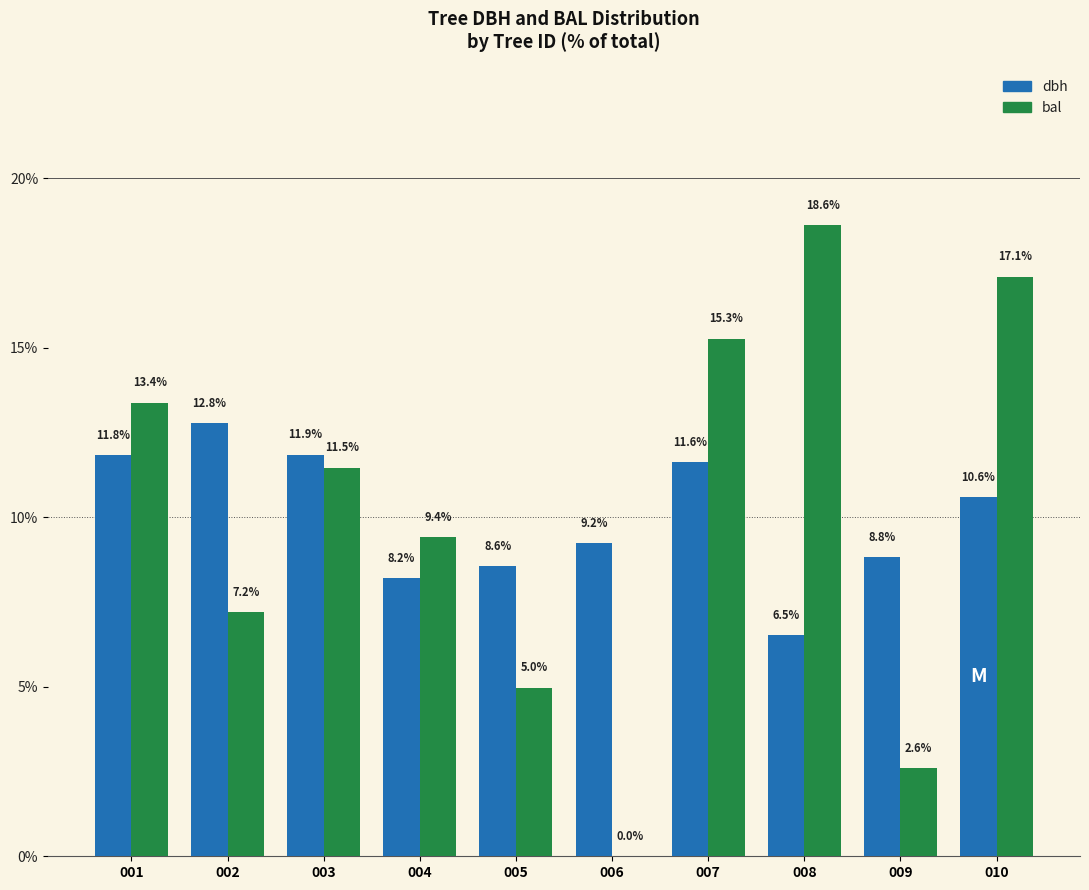

How many groups of bars are there?

10